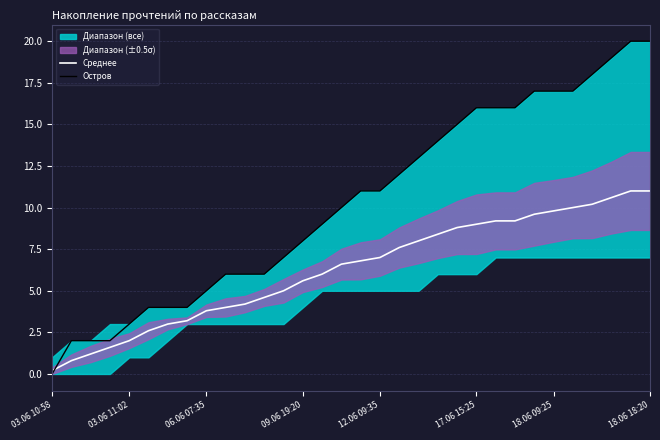

List the series in order of their overall mean, highest first.

Остров, Среднее